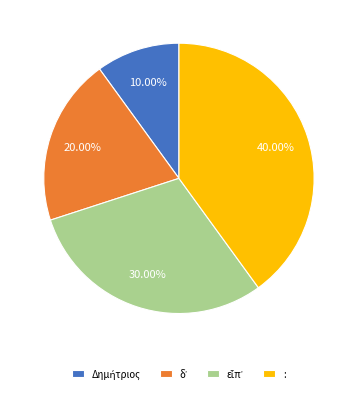

Is there a majority slice in this chart?

No